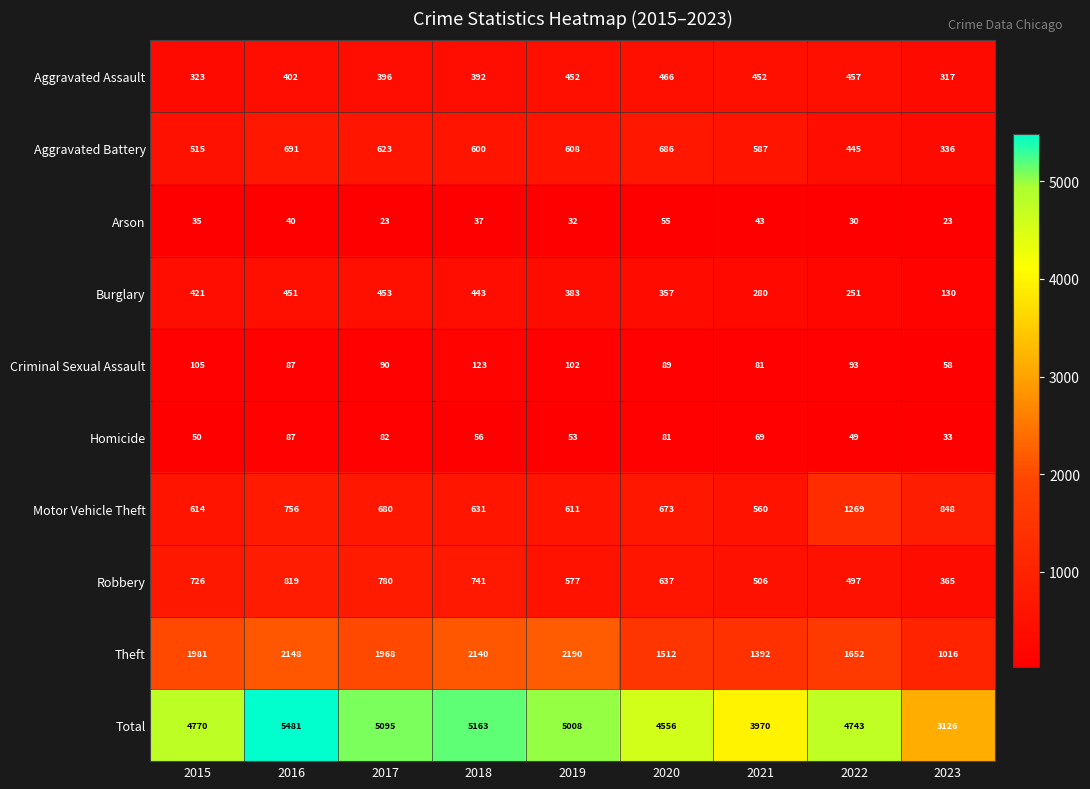

What is the greatest value displayed?

5481